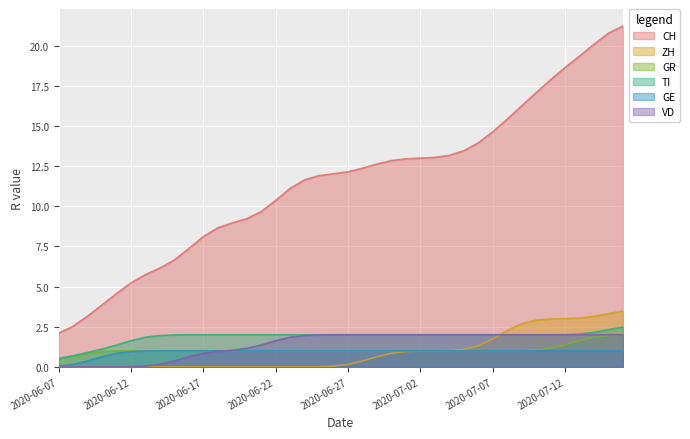

How many intersections are there between ZH and VD?

1